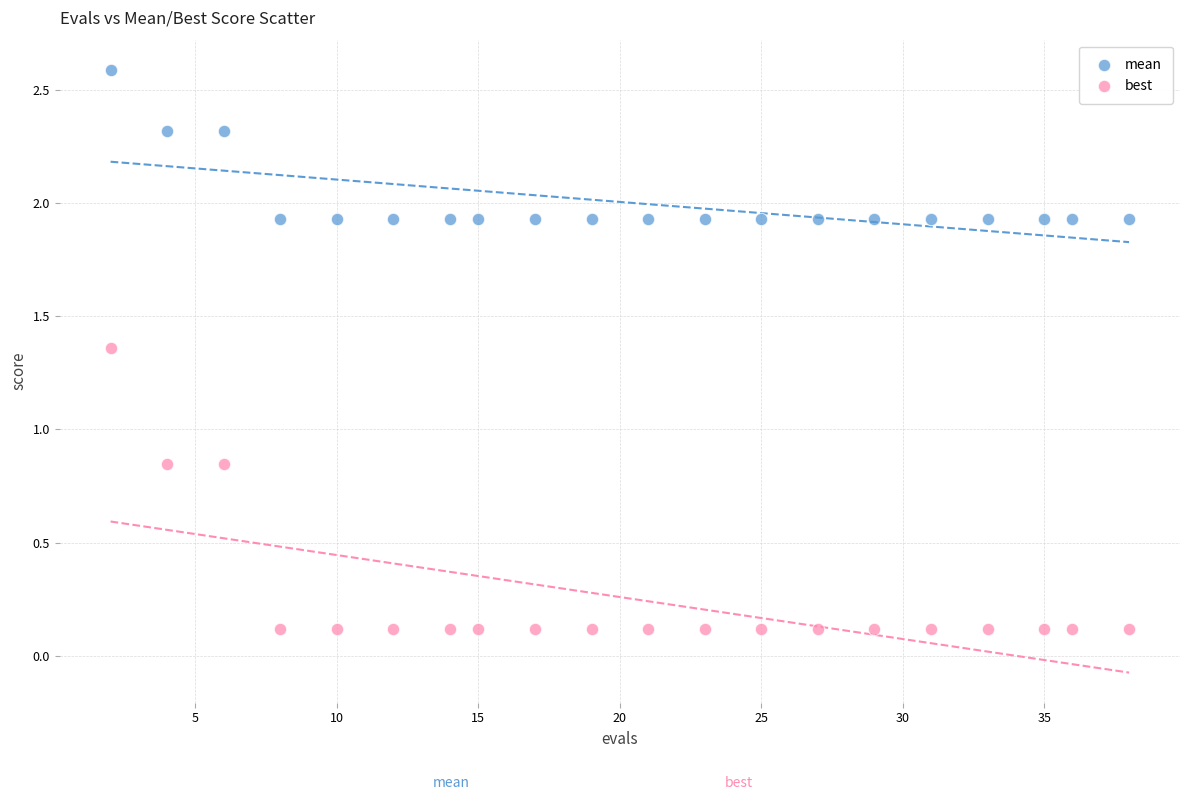

Which series contains the highest Y value?

mean